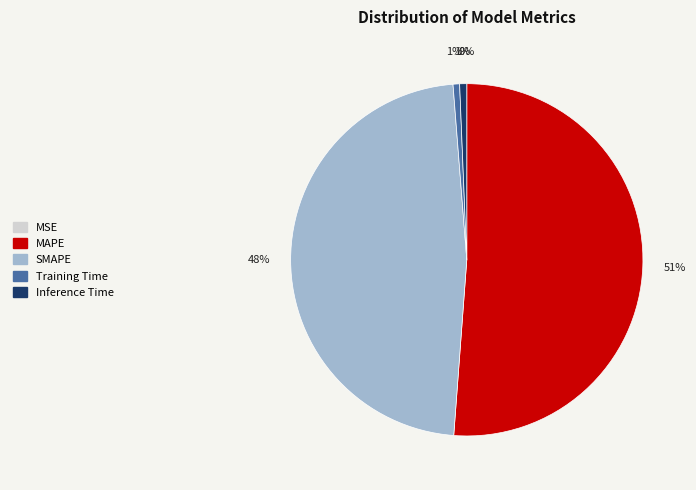

Is there a majority slice in this chart?

Yes